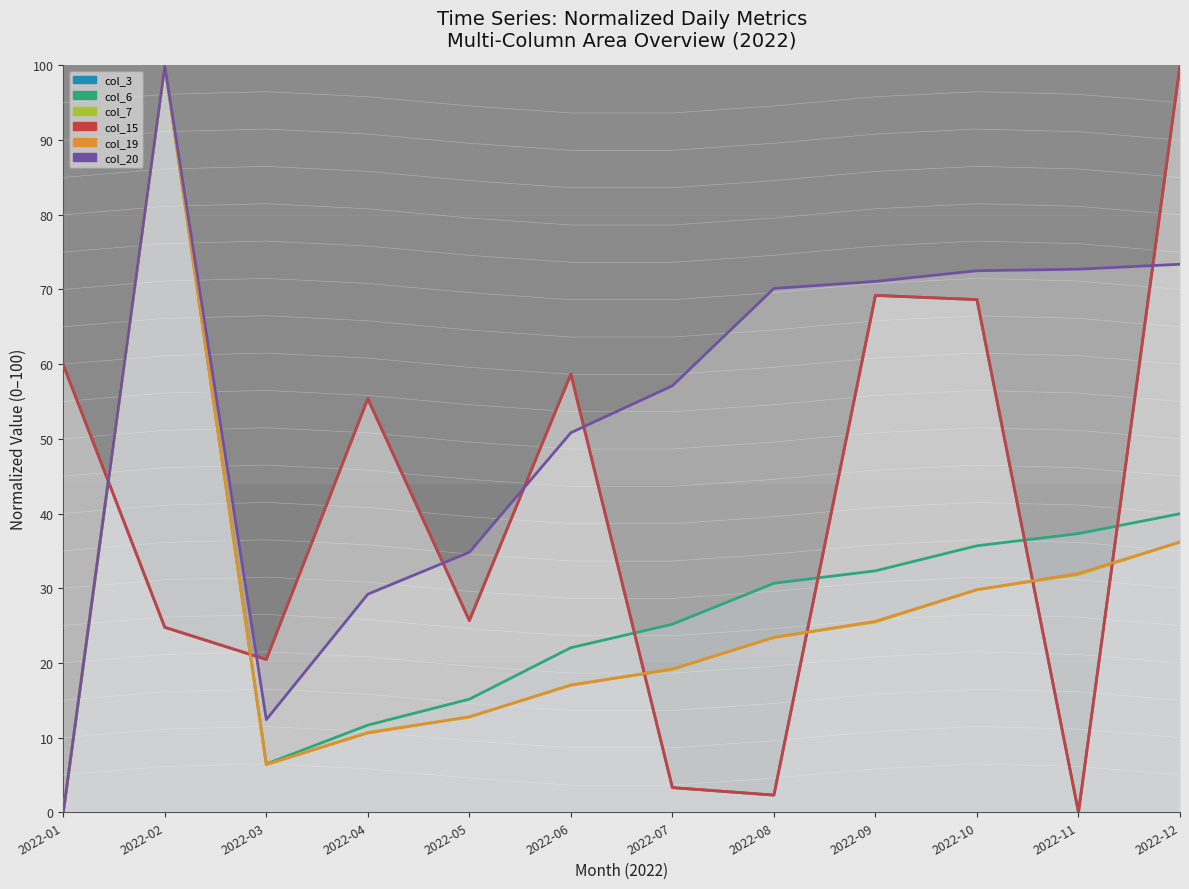

What is the difference between the second highest and minimum values in the col_19 series?

36.2